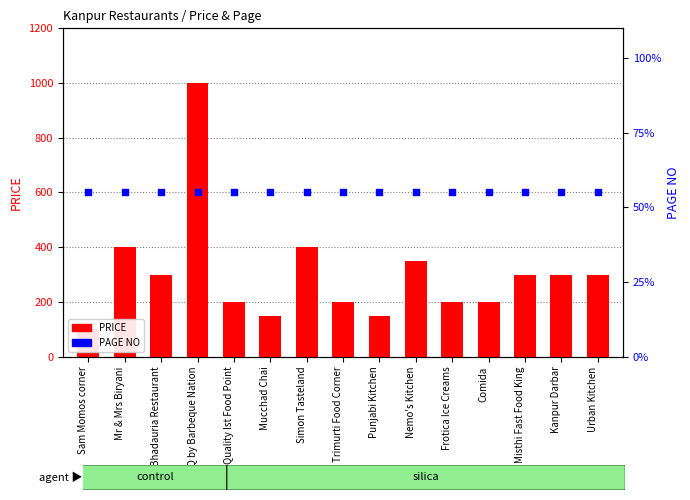

At which category is the sum across all series the highest?

UBQ by Barbeque Nation